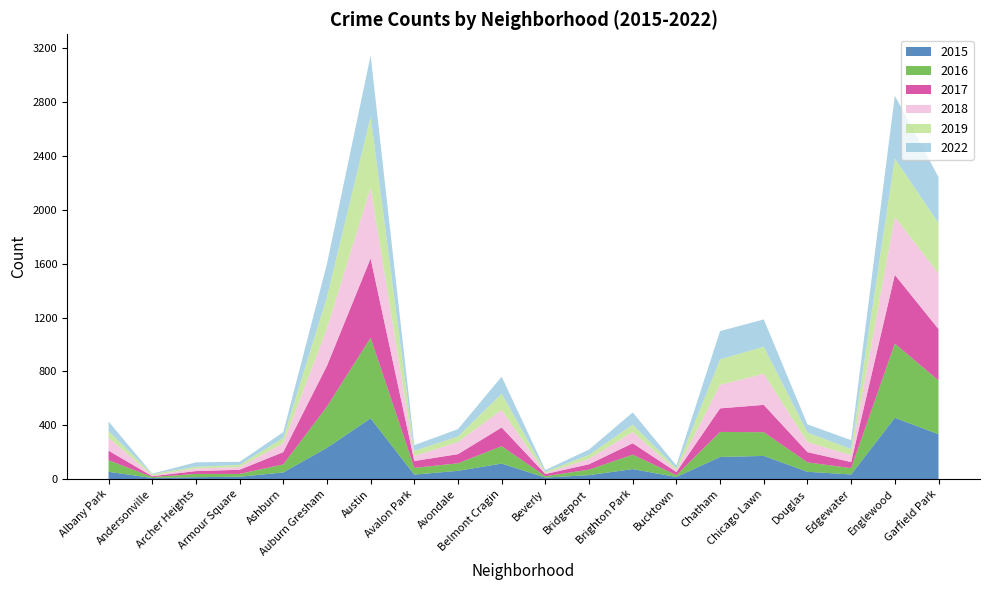

Reading left to right, extract all data points from this chart.

2015: Albany Park=54	Andersonville=8	Archer Heights=14	Armour Square=17	Ashburn=49	Auburn Gresham=232	Austin=451	Avalon Park=33	Avondale=61	Belmont Cragin=115	Beverly=11	Bridgeport=29	Brighton Park=74	Bucktown=15	Chatham=164	Chicago Lawn=172	Douglas=54	Edgewater=34	Englewood=455	Garfield Park=333
2016: Albany Park=86	Andersonville=7	Archer Heights=24	Armour Square=21	Ashburn=60	Auburn Gresham=306	Austin=599	Avalon Park=50	Avondale=56	Belmont Cragin=129	Beverly=10	Bridgeport=41	Brighton Park=107	Bucktown=14	Chatham=186	Chicago Lawn=176	Douglas=70	Edgewater=47	Englewood=551	Garfield Park=400
2017: Albany Park=71	Andersonville=6	Archer Heights=21	Armour Square=31	Ashburn=91	Auburn Gresham=303	Austin=589	Avalon Park=51	Avondale=68	Belmont Cragin=139	Beverly=16	Bridgeport=40	Brighton Park=85	Bucktown=23	Chatham=175	Chicago Lawn=203	Douglas=76	Edgewater=45	Englewood=511	Garfield Park=381
2018: Albany Park=96	Andersonville=6	Archer Heights=19	Armour Square=20	Ashburn=66	Auburn Gresham=276	Austin=525	Avalon Park=37	Avondale=90	Belmont Cragin=130	Beverly=7	Bridgeport=40	Brighton Park=83	Bucktown=13	Chatham=175	Chicago Lawn=231	Douglas=75	Edgewater=51	Englewood=430	Garfield Park=414
2019: Albany Park=50	Andersonville=10	Archer Heights=13	Armour Square=16	Ashburn=39	Auburn Gresham=234	Austin=529	Avalon Park=39	Avondale=41	Belmont Cragin=121	Beverly=10	Bridgeport=30	Brighton Park=55	Bucktown=14	Chatham=189	Chicago Lawn=201	Douglas=70	Edgewater=46	Englewood=434	Garfield Park=374
2022: Albany Park=71	Andersonville=3	Archer Heights=33	Armour Square=23	Ashburn=43	Auburn Gresham=248	Austin=454	Avalon Park=42	Avondale=55	Belmont Cragin=127	Beverly=13	Bridgeport=39	Brighton Park=91	Bucktown=22	Chatham=210	Chicago Lawn=203	Douglas=61	Edgewater=66	Englewood=468	Garfield Park=341